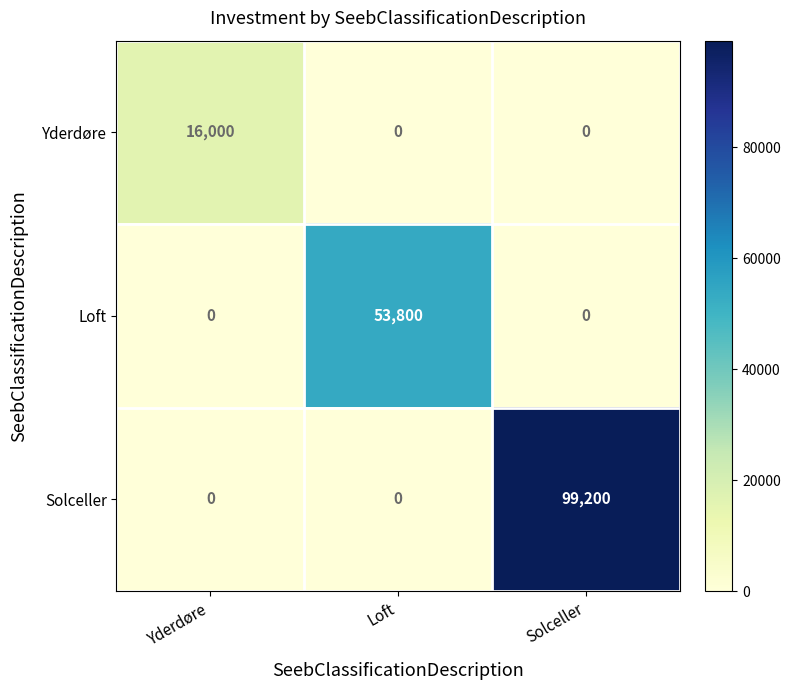

How many categories are shown in the chart?

3